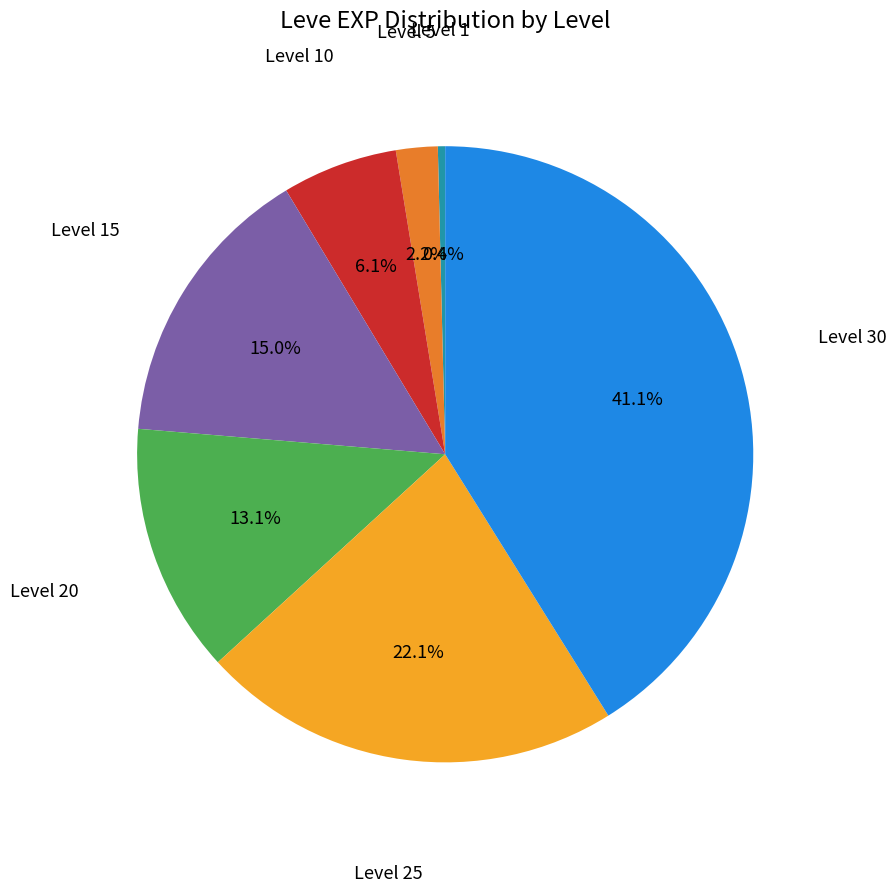

What percentage do Level 10 and Level 25 together represent?

28.2%